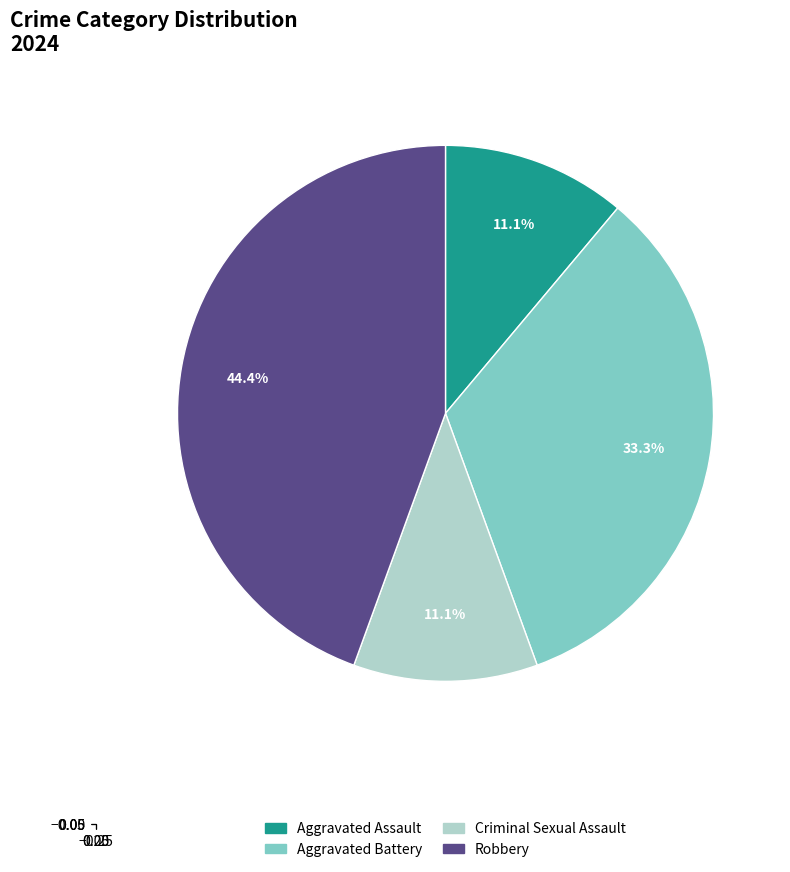

How much of the chart is everything except Robbery?

55.6%